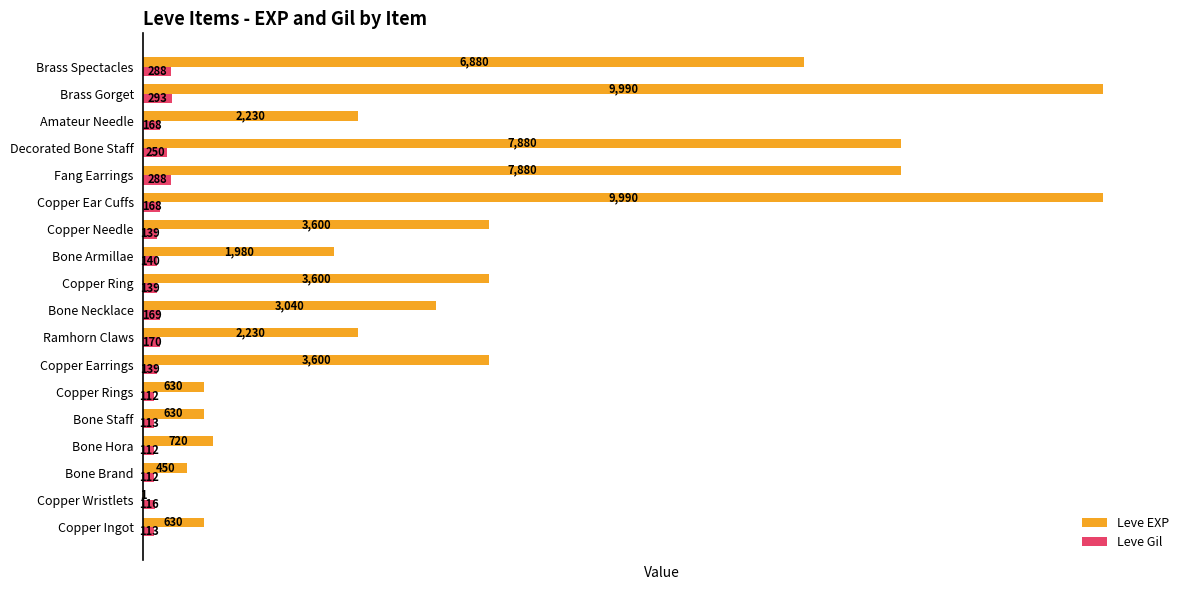

What is the sum of all Leve Gil values?

3029